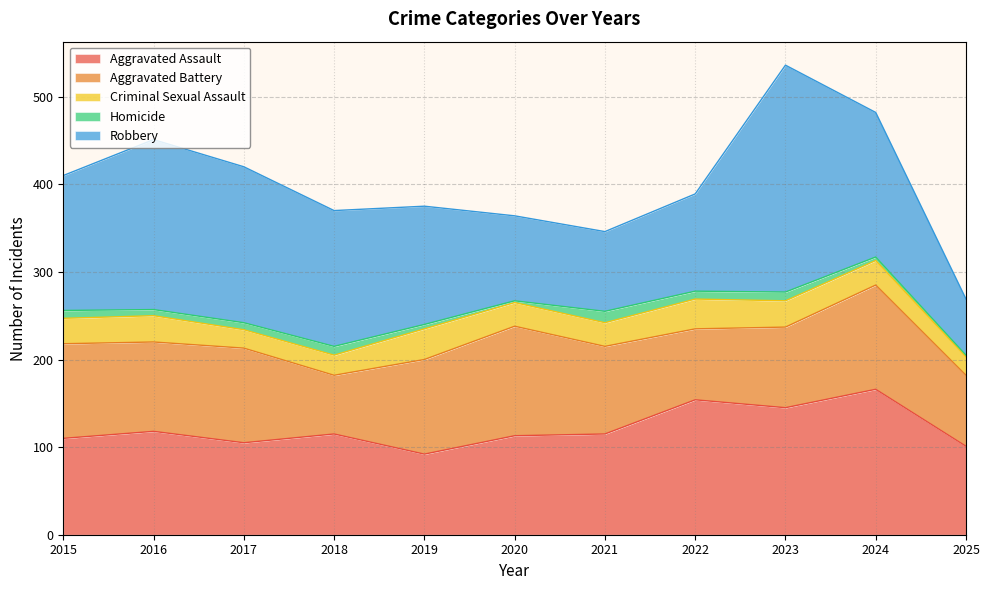

What is the highest value of the Aggravated Battery series?

125